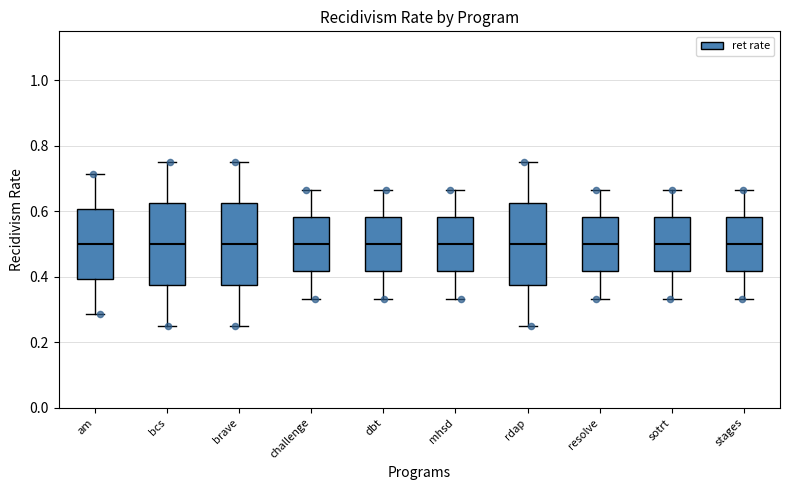

Where does the median line of the box for mhsd sit on the y-axis? The values are not printed on the chart, so give them approximately, as read against the axis.

0.50